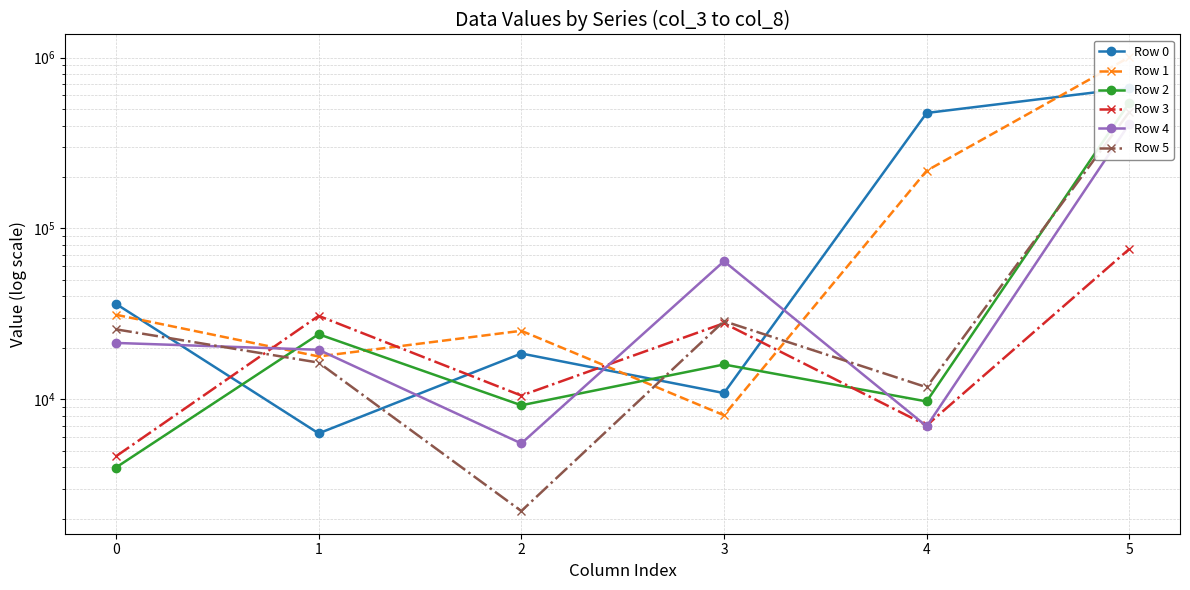

At 2, list the series in order from largest to smallest.

Row 1, Row 0, Row 3, Row 2, Row 4, Row 5